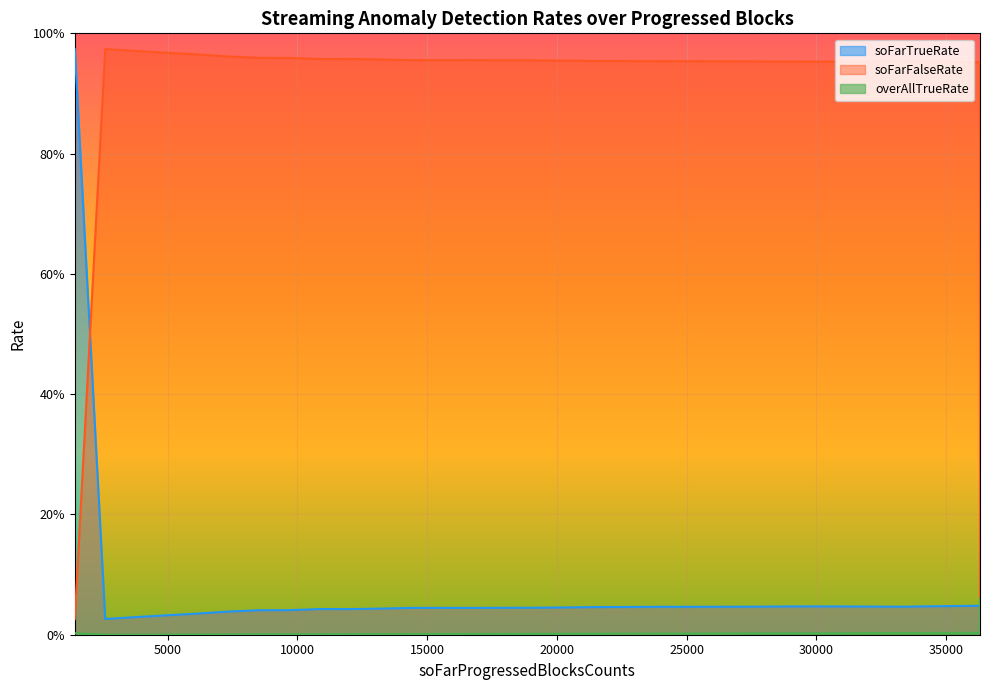

True or false: soFarFalseRate and overAllTrueRate intersect in this chart.

False